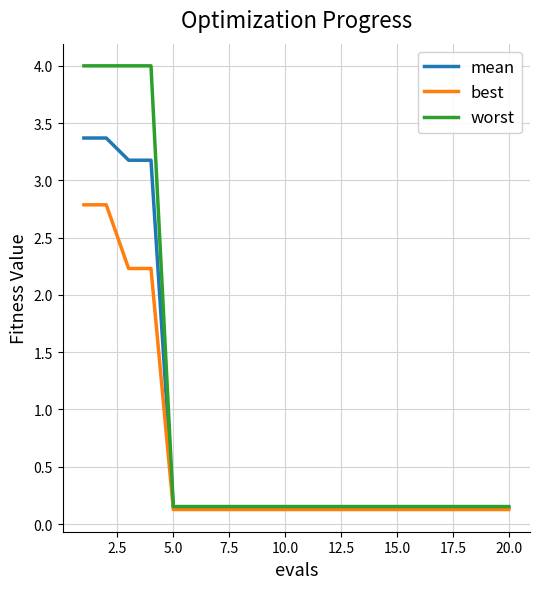

Rank the series by their maximum value, from lowest to highest.

best, mean, worst